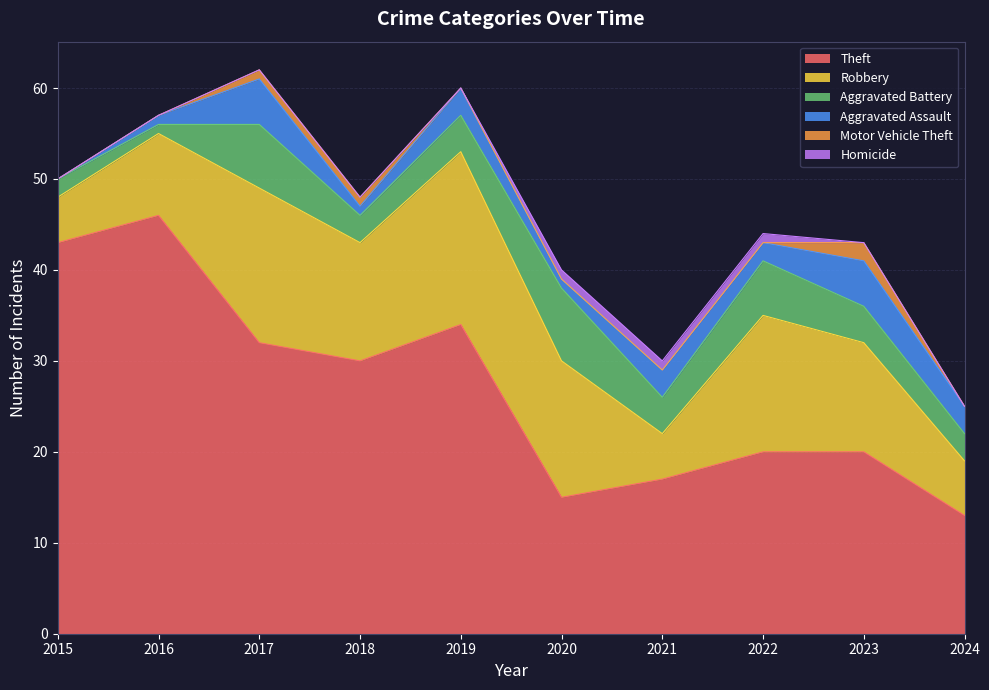

Between 2022 and 2023, which is larger?

2022